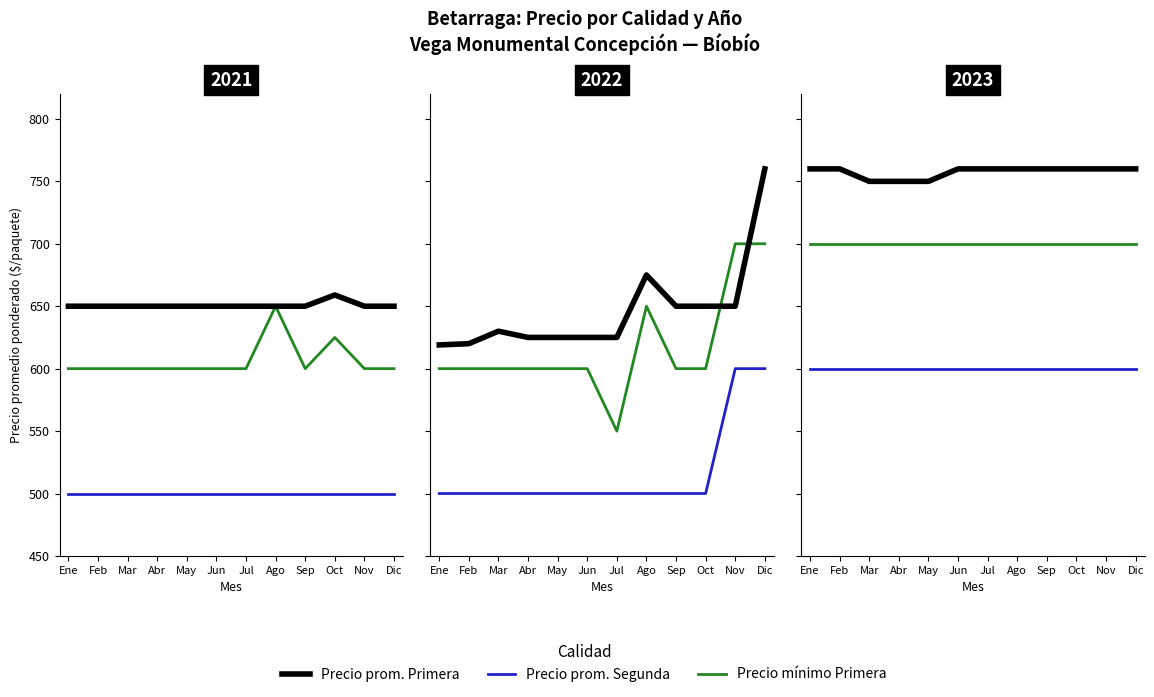

True or false: Precio prom. Segunda and Precio mínimo Primera cross at least once.

False